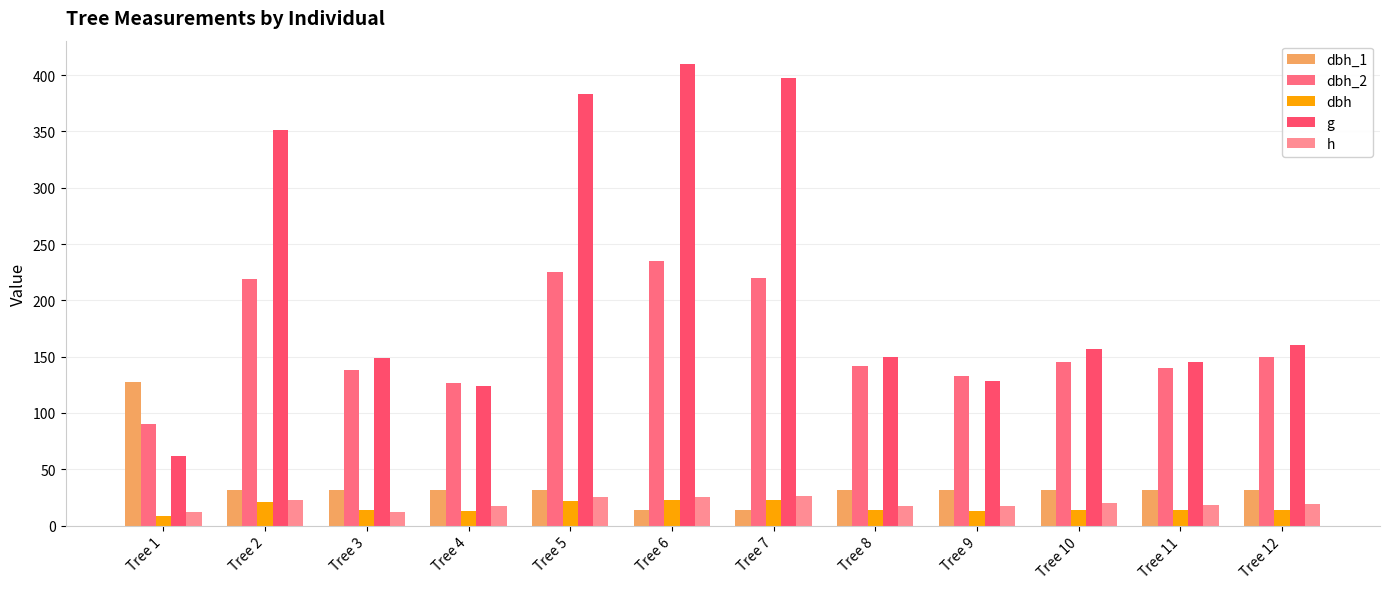

How many bars are there in each group?

5